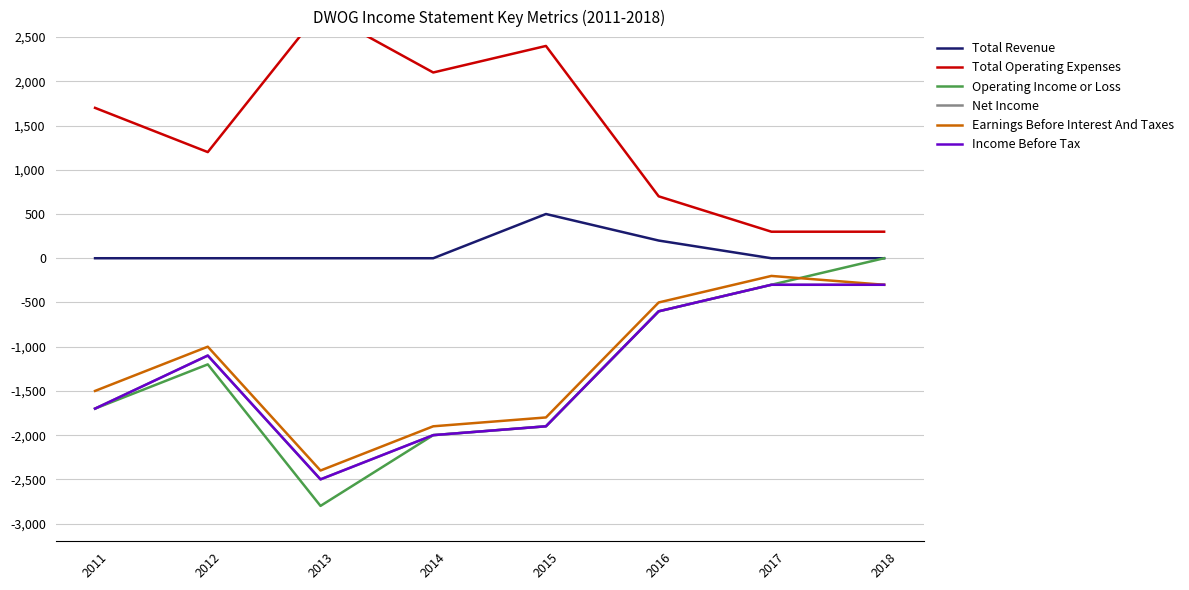

What is the difference between the maximum and second lowest values in the Earnings Before Interest And Taxes series?

1700